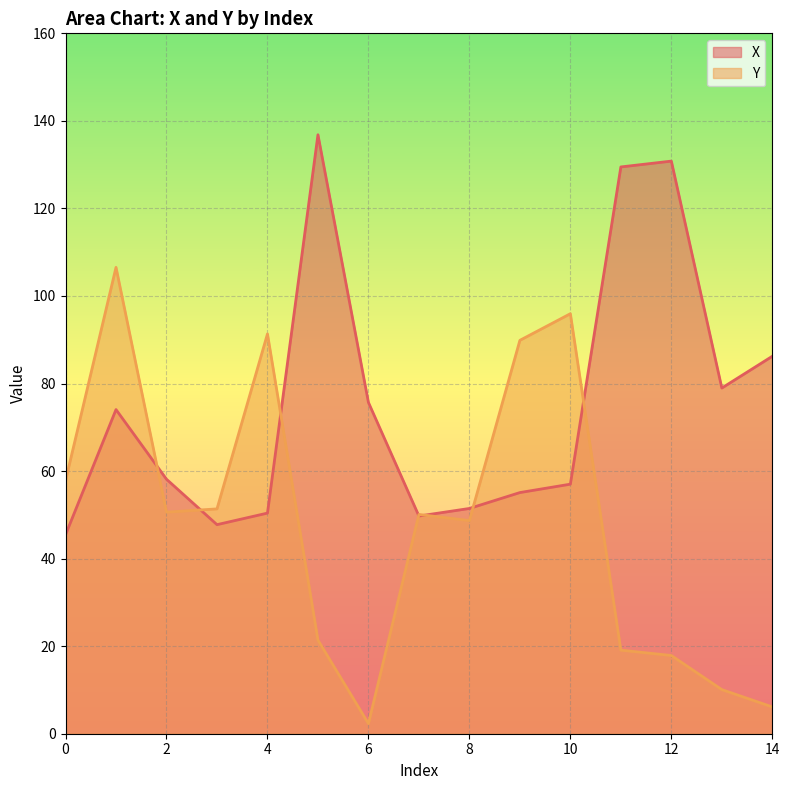

What is the total value across all series at 2?

108.8